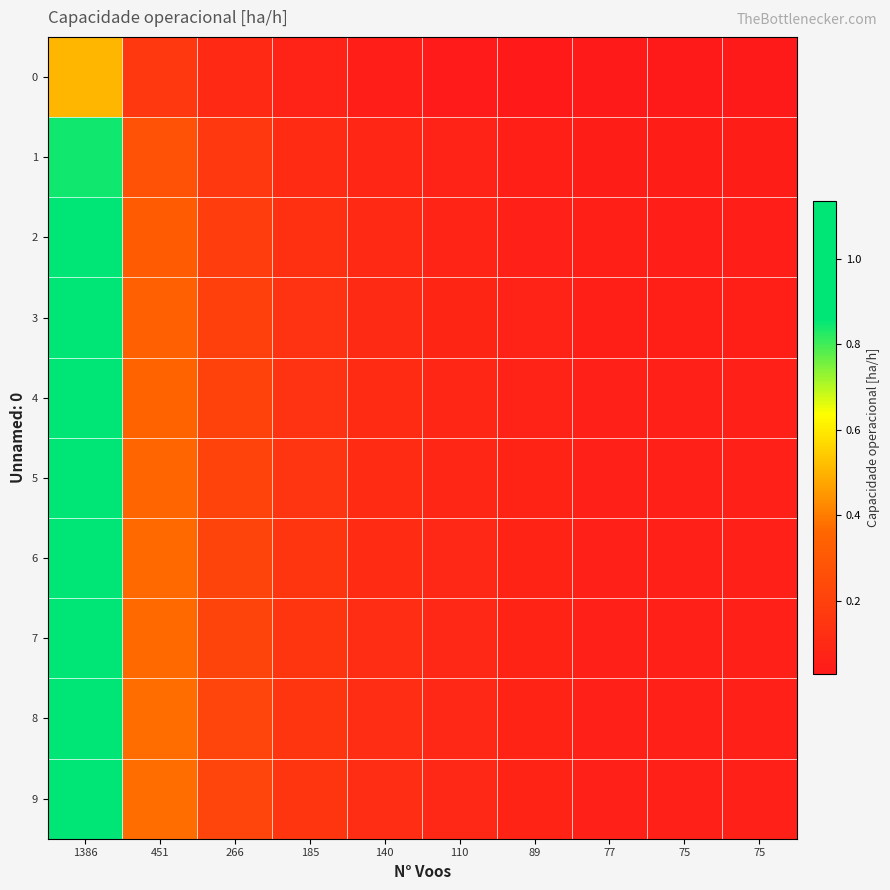

Reading right to left, transcribe all the data shown in this chart.

0: 75=0.0	75=0.0	77=0.0	89=0.0	110=0.0	140=0.1	185=0.1	266=0.1	451=0.2	1386=0.5
1: 75=0.0	75=0.0	77=0.0	89=0.1	110=0.1	140=0.1	185=0.1	266=0.2	451=0.3	1386=0.8
2: 75=0.1	75=0.1	77=0.1	89=0.1	110=0.1	140=0.1	185=0.1	266=0.2	451=0.3	1386=1.0
3: 75=0.1	75=0.1	77=0.1	89=0.1	110=0.1	140=0.1	185=0.1	266=0.2	451=0.3	1386=1.0
4: 75=0.1	75=0.1	77=0.1	89=0.1	110=0.1	140=0.1	185=0.1	266=0.2	451=0.3	1386=1.1
5: 75=0.1	75=0.1	77=0.1	89=0.1	110=0.1	140=0.1	185=0.1	266=0.2	451=0.4	1386=1.1
6: 75=0.1	75=0.1	77=0.1	89=0.1	110=0.1	140=0.1	185=0.1	266=0.2	451=0.4	1386=1.1
7: 75=0.1	75=0.1	77=0.1	89=0.1	110=0.1	140=0.1	185=0.2	266=0.2	451=0.4	1386=1.1
8: 75=0.1	75=0.1	77=0.1	89=0.1	110=0.1	140=0.1	185=0.2	266=0.2	451=0.4	1386=1.1
9: 75=0.1	75=0.1	77=0.1	89=0.1	110=0.1	140=0.1	185=0.2	266=0.2	451=0.4	1386=1.1